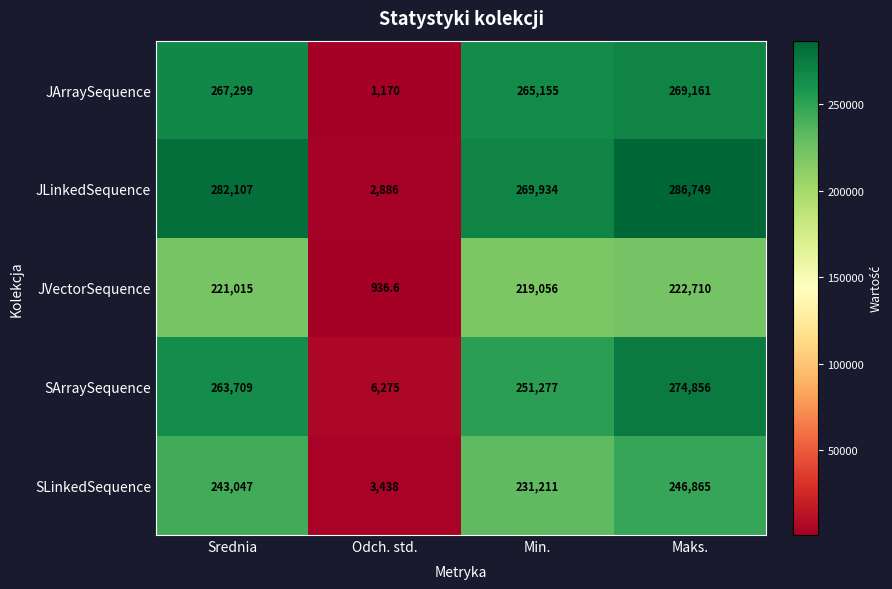

Which category has the highest value across all series?

Maks.